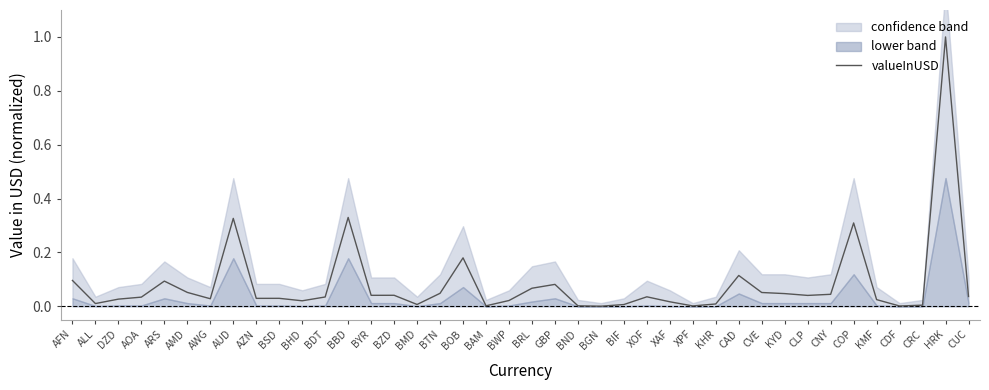

At which category does the chart reach its peak across all series?

HRK